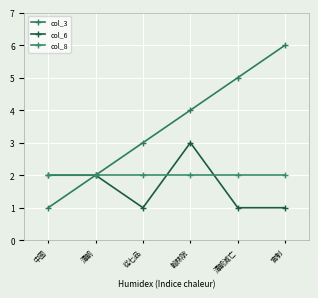

Which series has the widest spread of values?

col_3